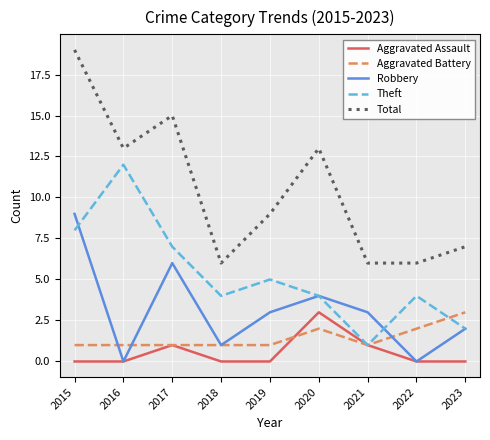

At 2019, list the series in order from largest to smallest.

Total, Theft, Robbery, Aggravated Battery, Aggravated Assault